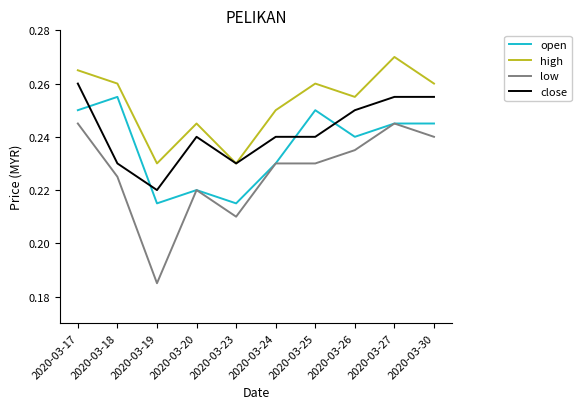

At which category does the chart reach its peak across all series?

2020-03-27